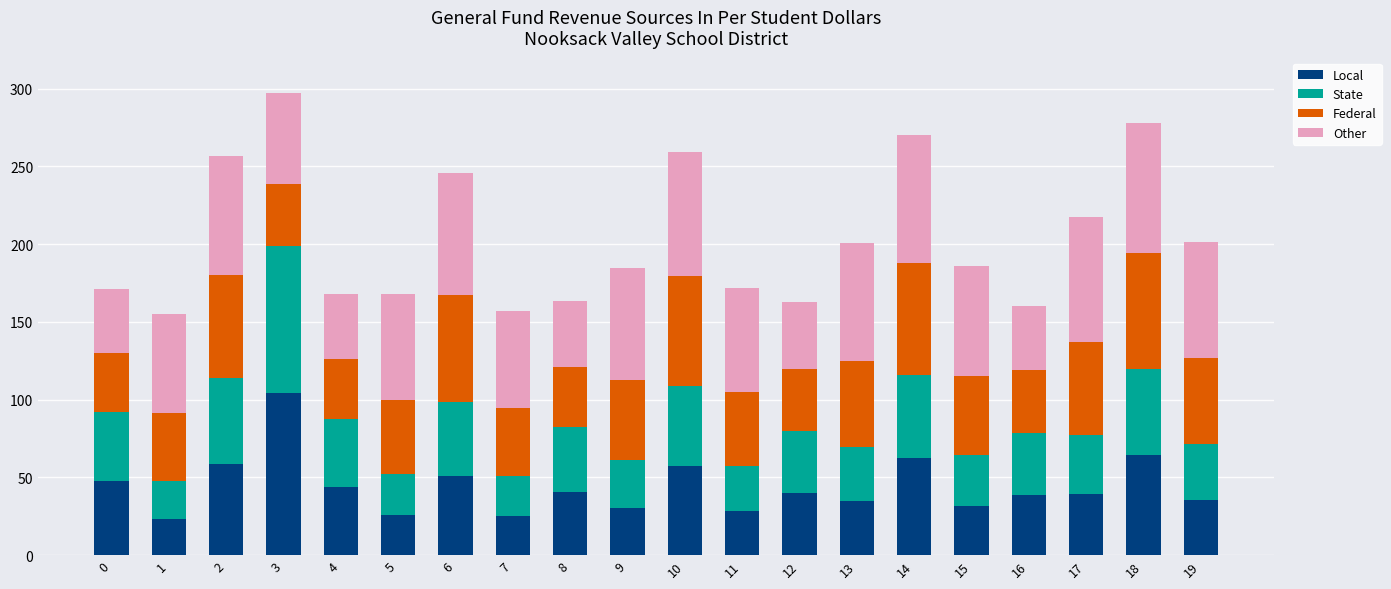

What is the total value across all series at 13?

201.0